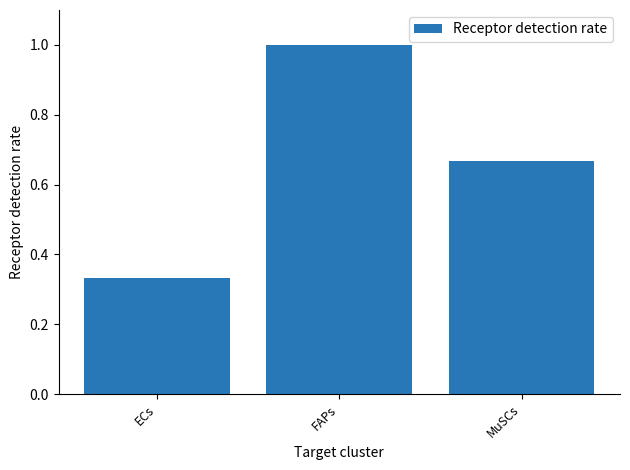

List the labels in order of value, largest first.

FAPs, MuSCs, ECs